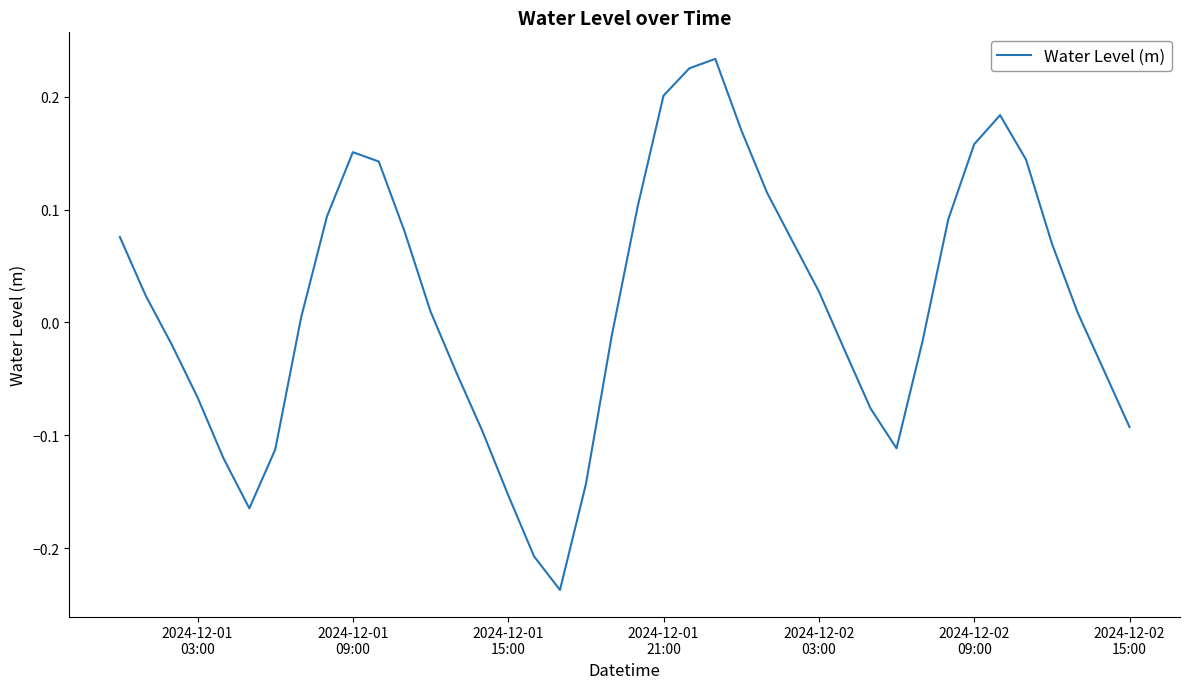

What is the difference between the maximum and minimum values?

0.5